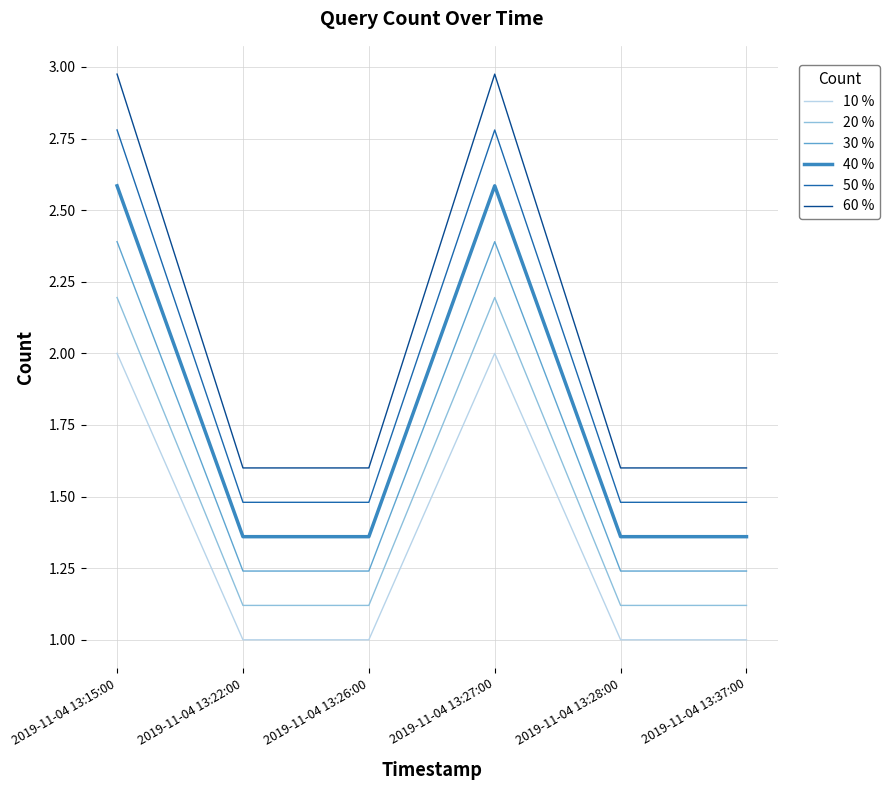

True or false: 20 % and 40 % cross at least once.

False